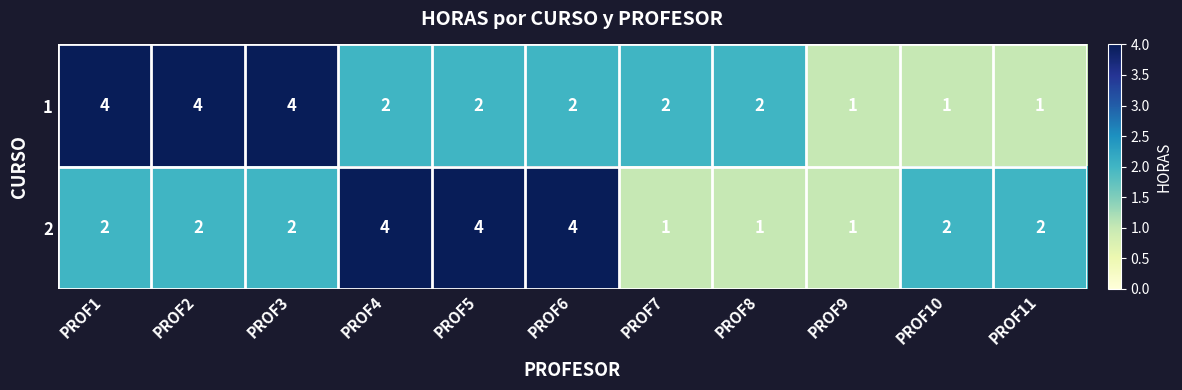

Count the number of data series in this chart.

2